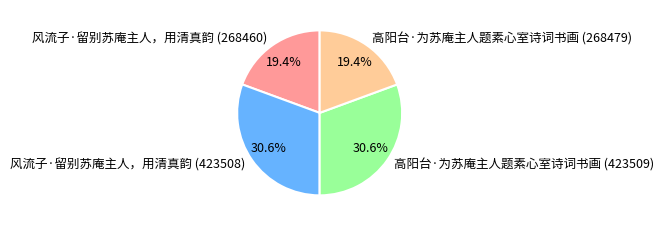

How many segments does this pie chart have?

4